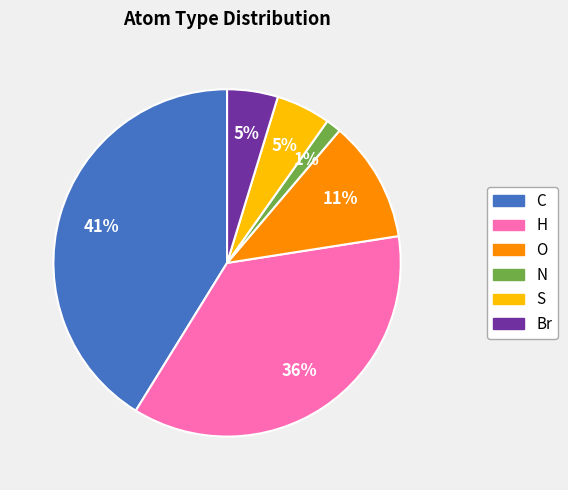

Which slice is the largest?

C